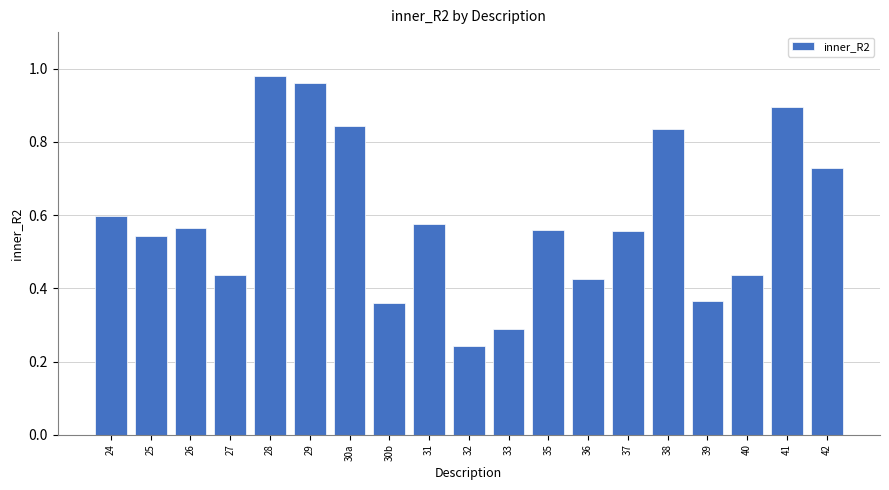

What is the sum of the values at 40 and 28?

1.4